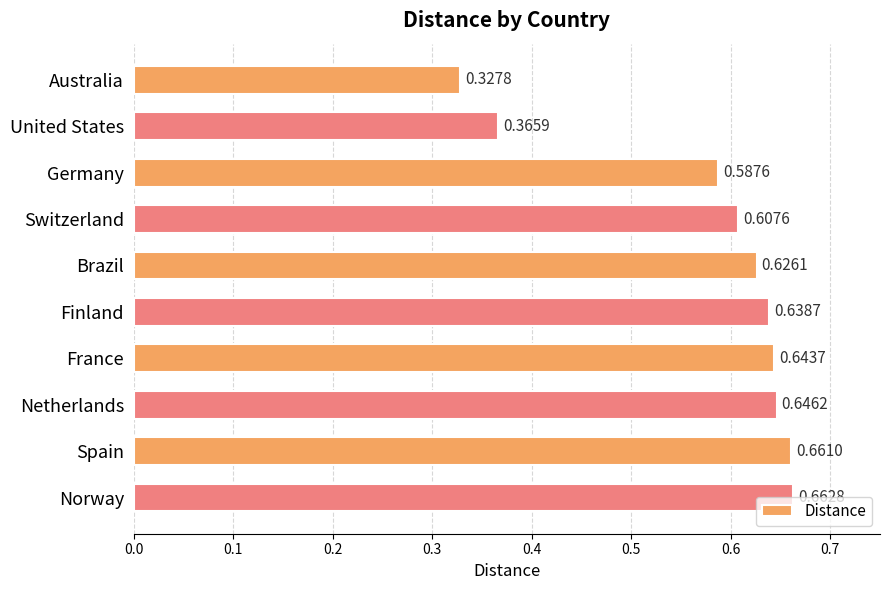

What is the sum of all values?

5.8